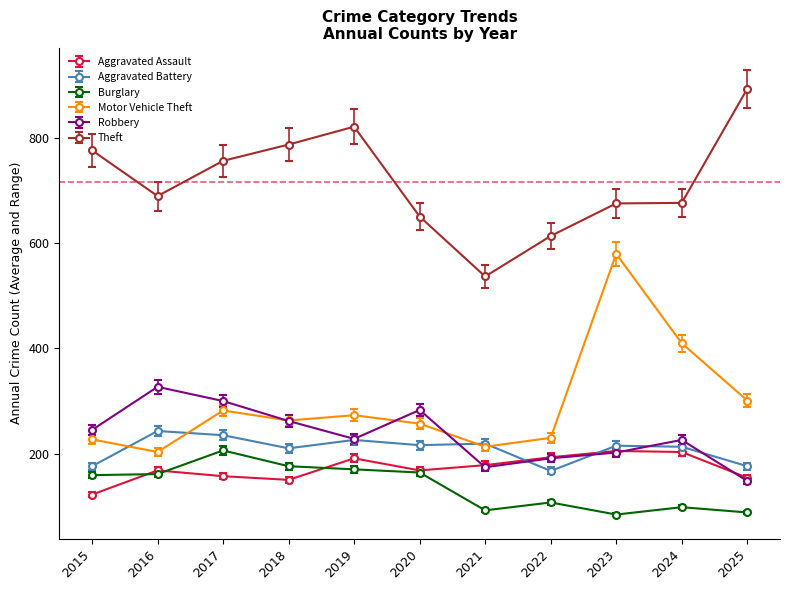

What is the value of the Theft point at the 4th from the left?

788